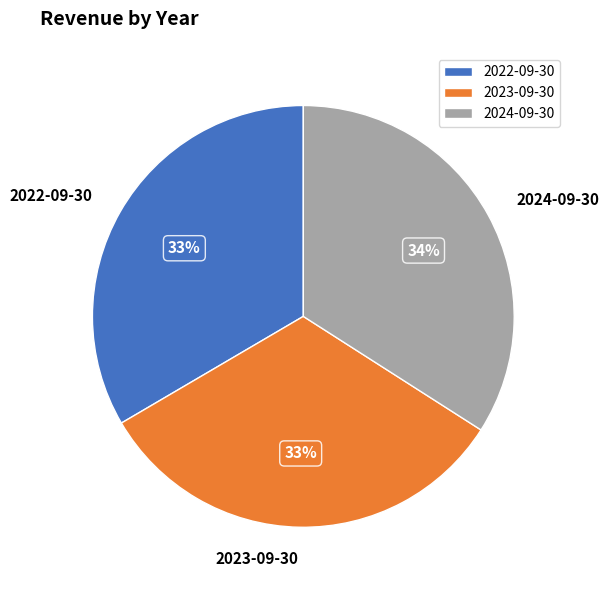

How many slices are in this pie chart?

3